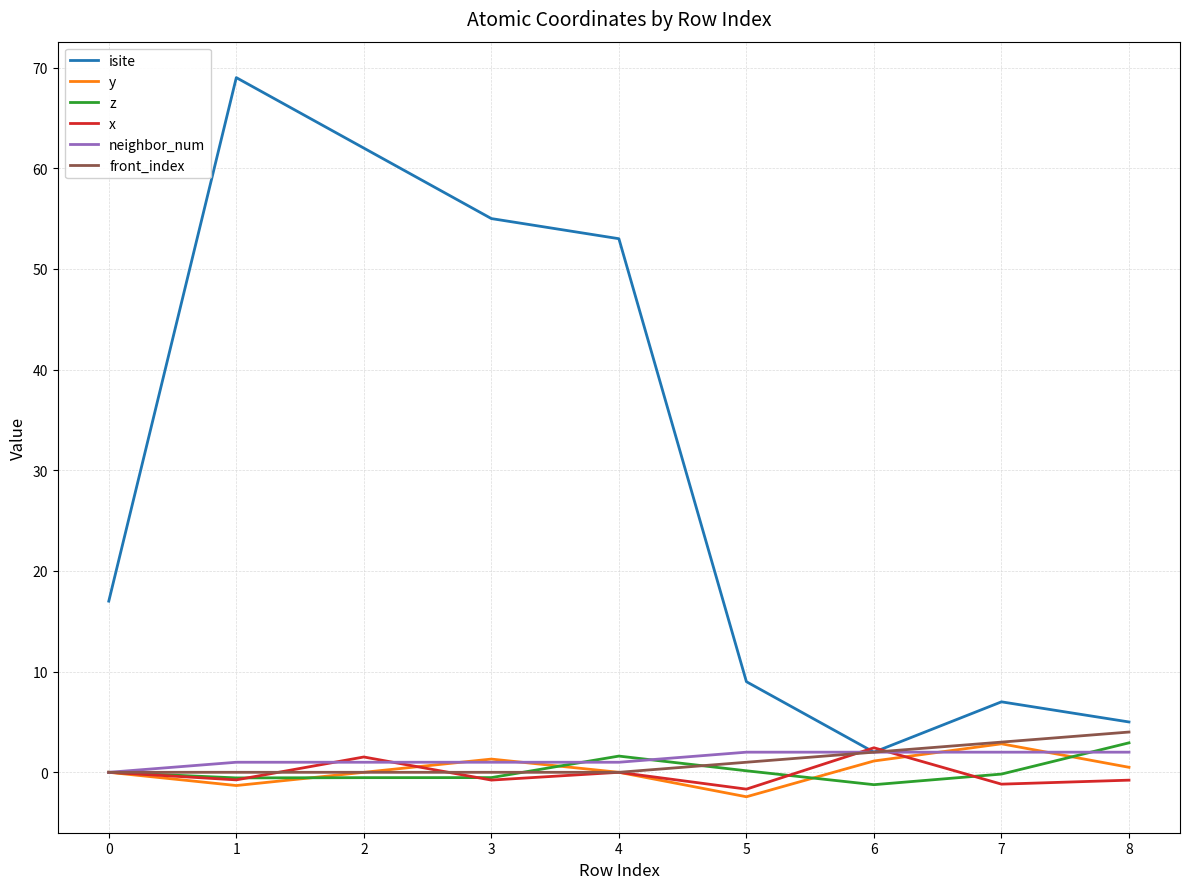

What is the minimum value shown in the chart?

-2.4